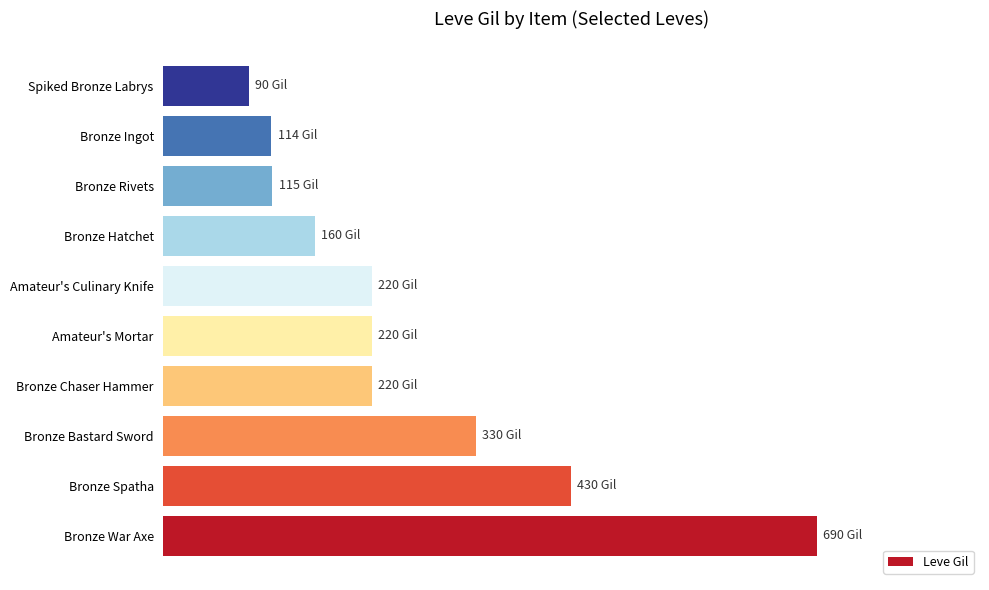

What is the difference between the second highest and minimum values?

340